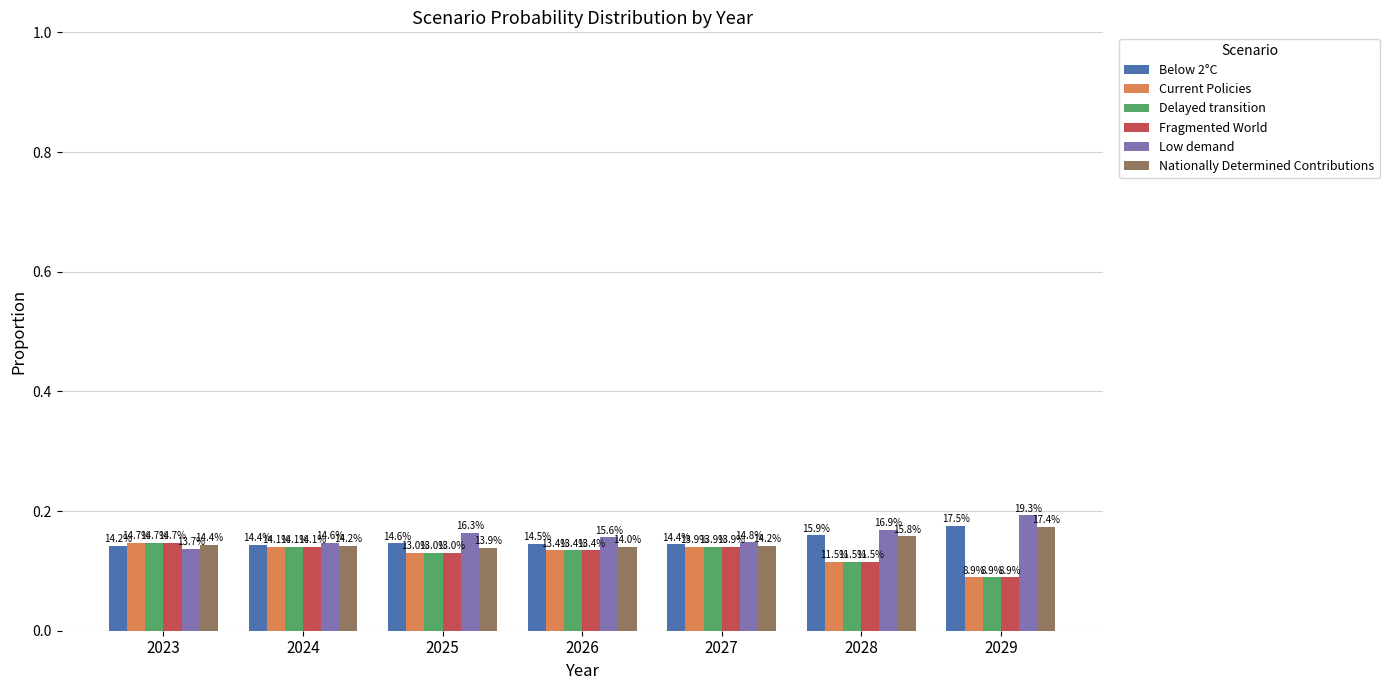

What are all the series names shown in the legend?

Below 2°C, Current Policies, Delayed transition, Fragmented World, Low demand, Nationally Determined Contributions